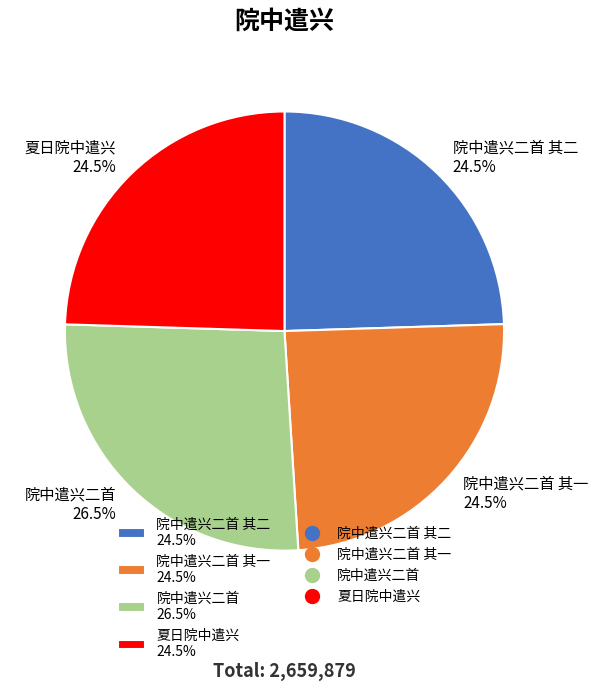

Which has a higher value, 院中遣兴二首 26.5% or 院中遣兴二首 其二 24.5%?

院中遣兴二首 26.5%